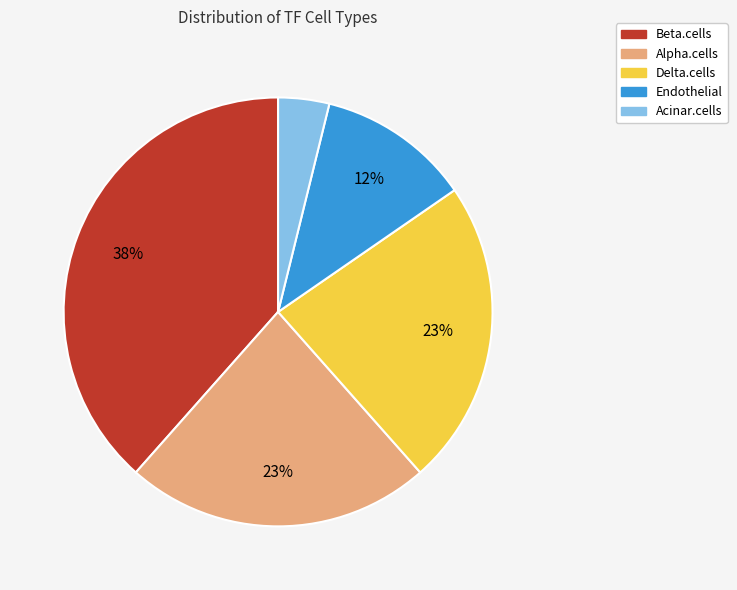

Is it true that Acinar.cells is 4% of the pie?

True